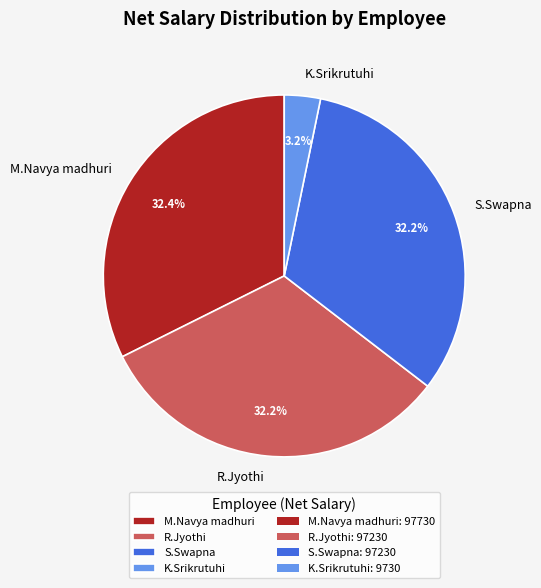

To the nearest percent, what percentage of the pie is M.Navya madhuri?

32%